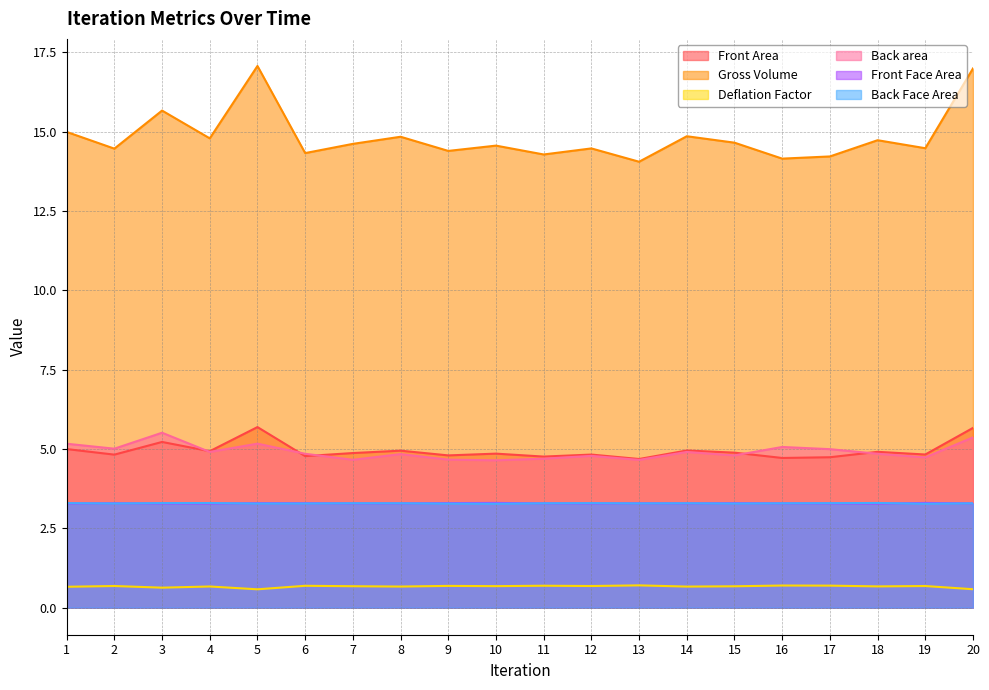

How many data points does each series have?

20